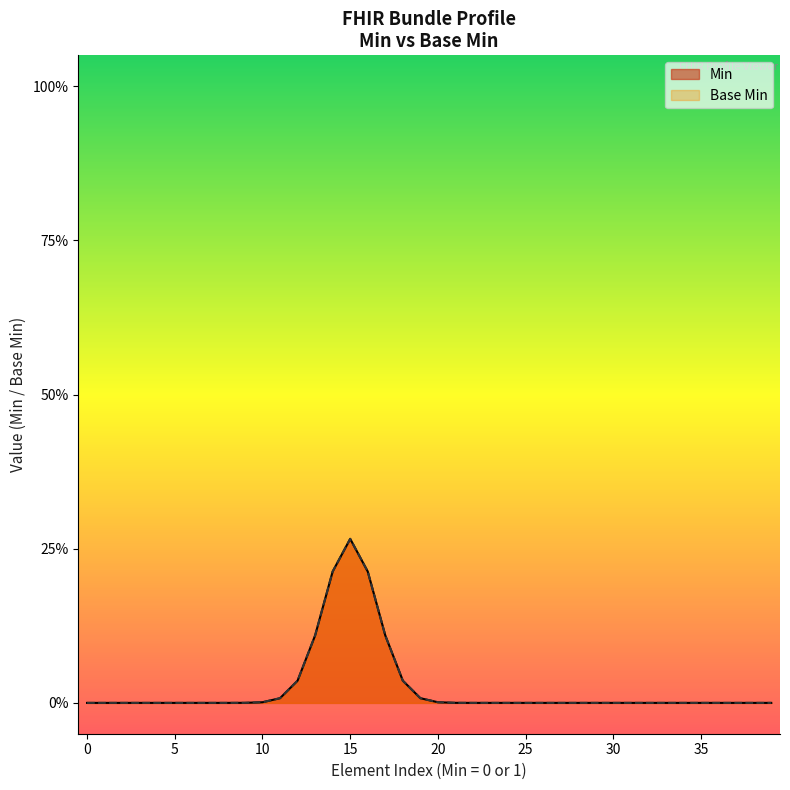

The value at 0 is 0. True or false?

True